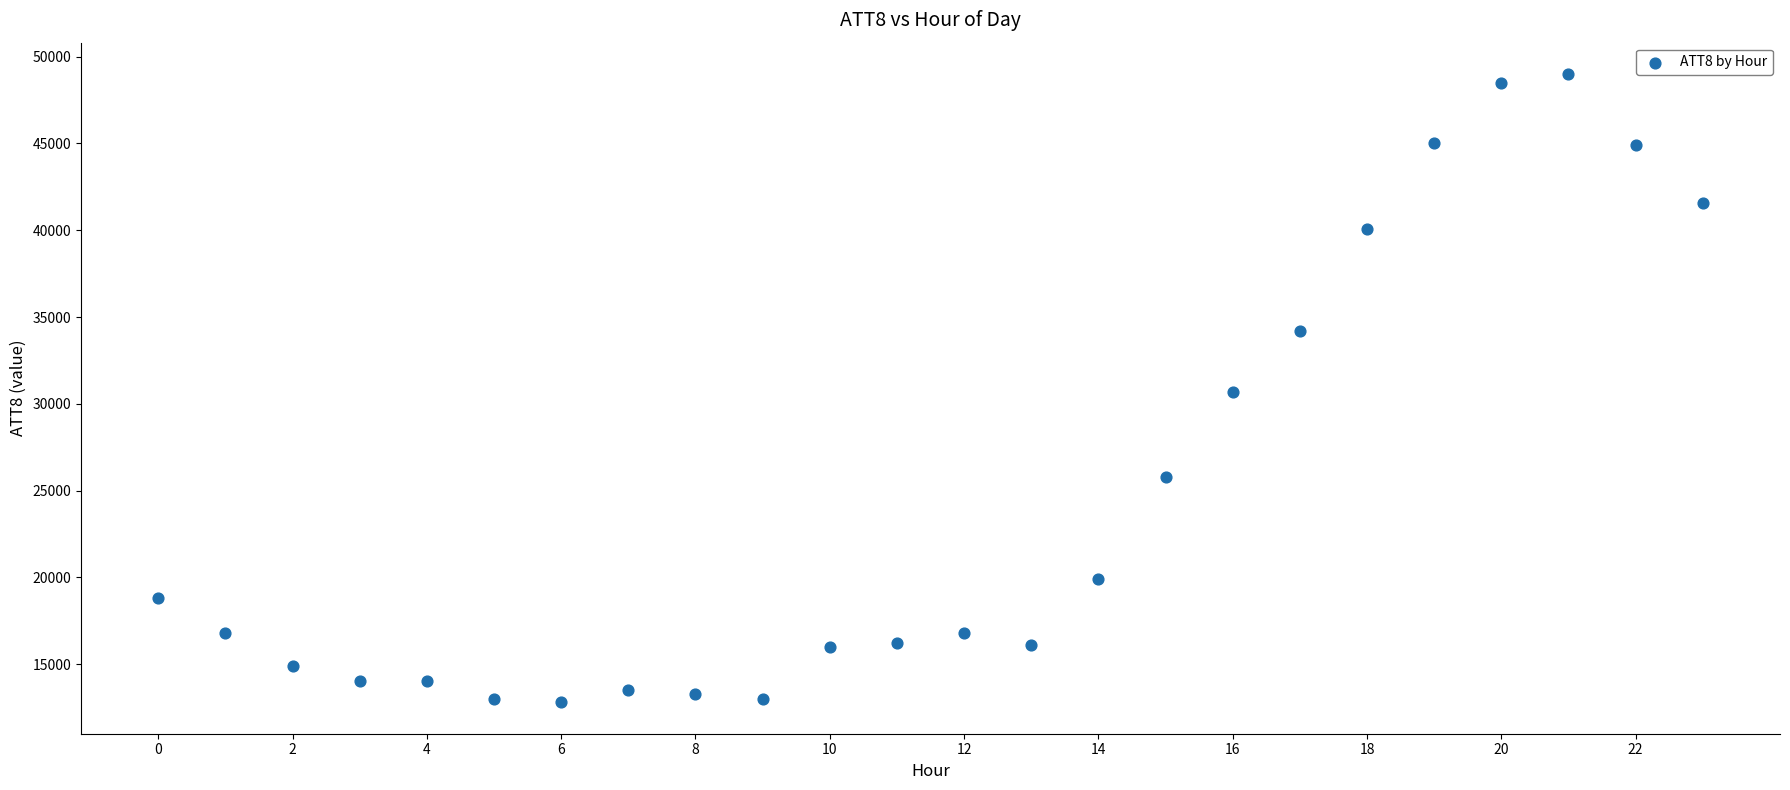

What is the range of Y values (max minus min)?

36200